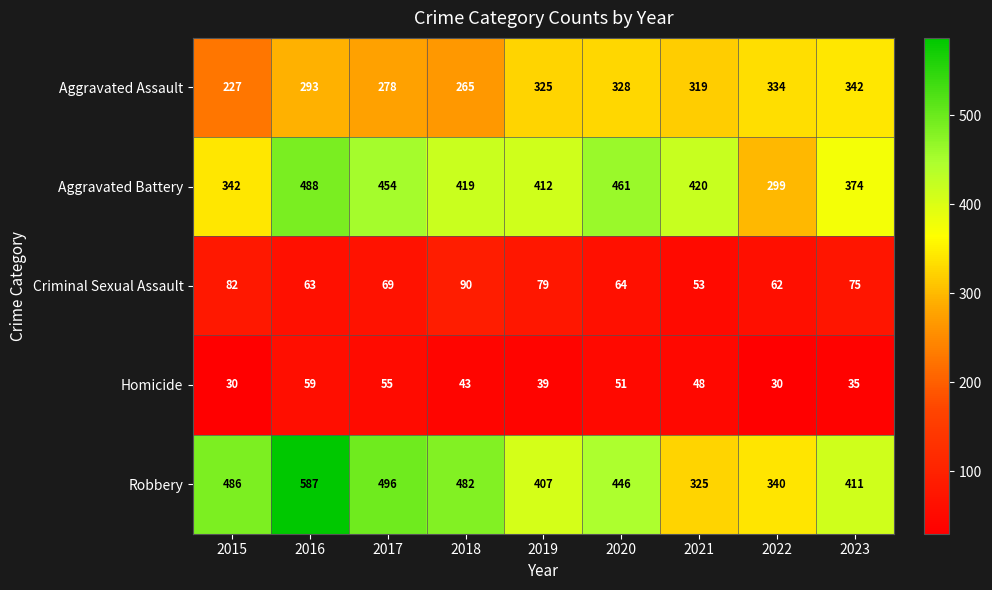

What is the spread (max minus min) of values at 2022?

310